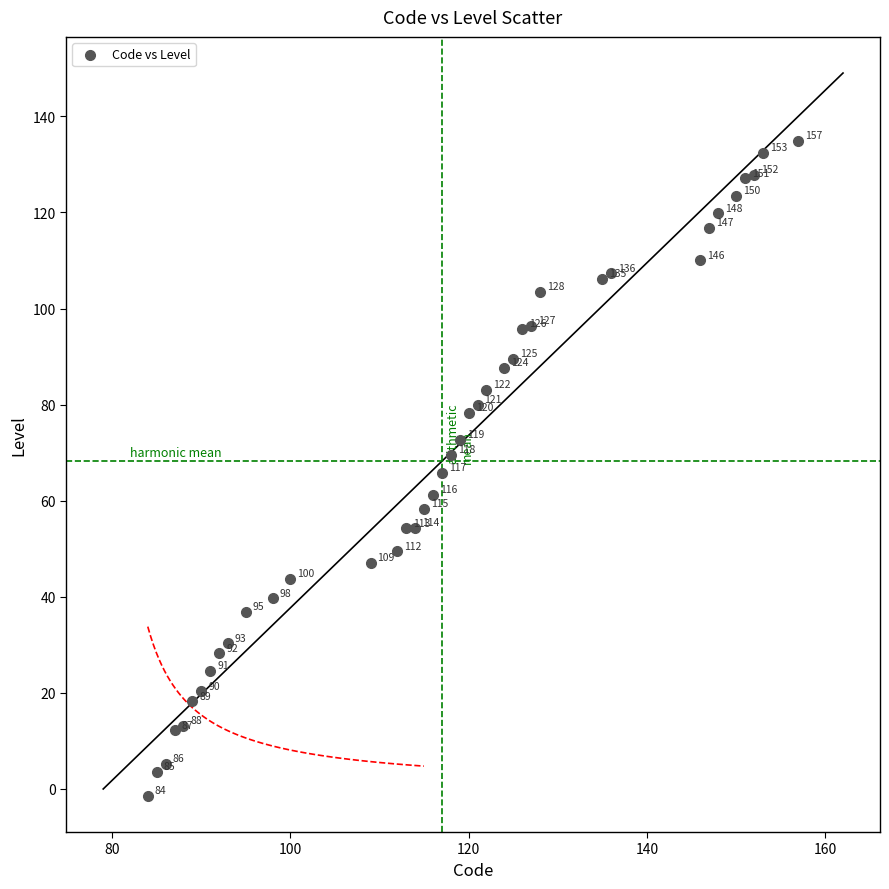

What Y value in the scatter plot is closest to 66?

65.8